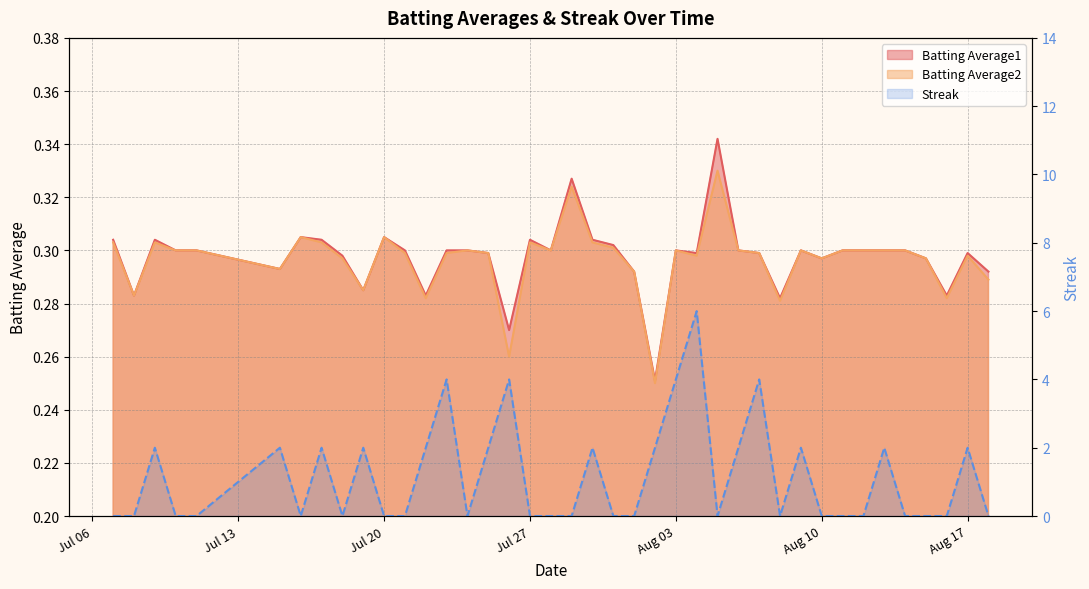

Which category has the lowest value in the Batting Average1 series?

2010-08-02